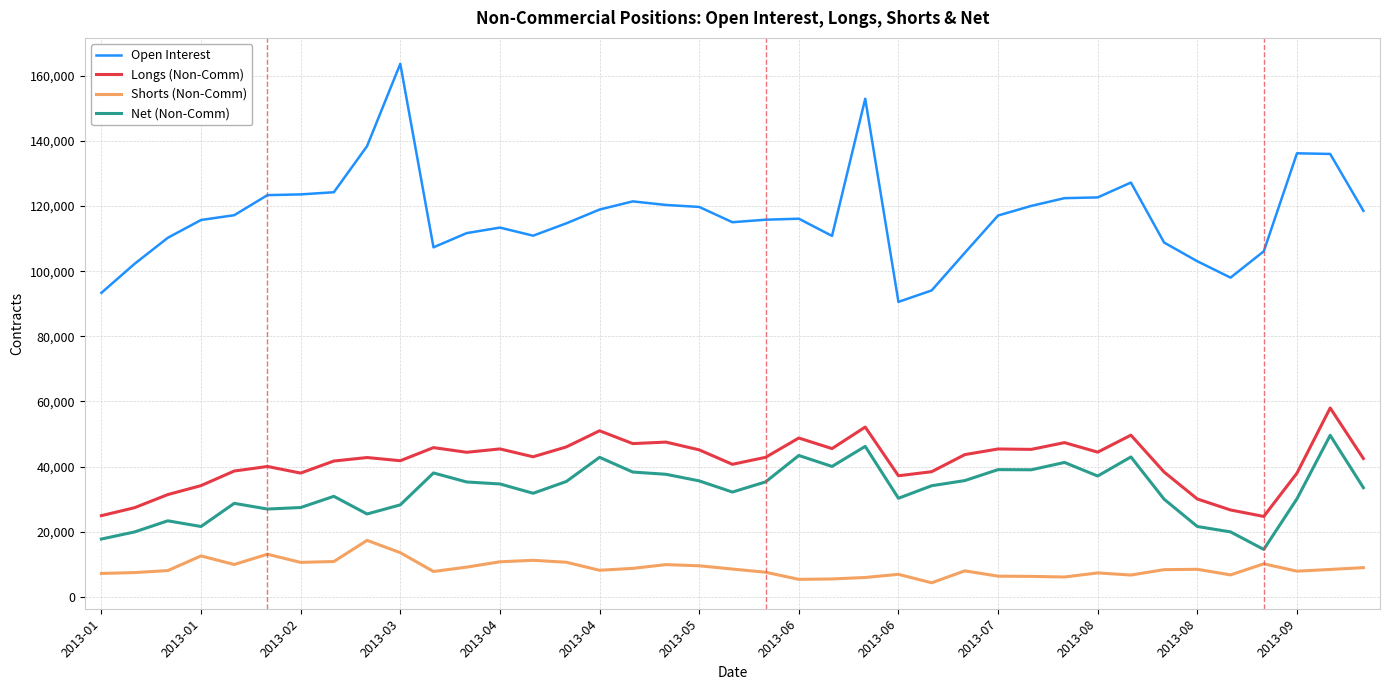

How many categories are shown in the chart?

39